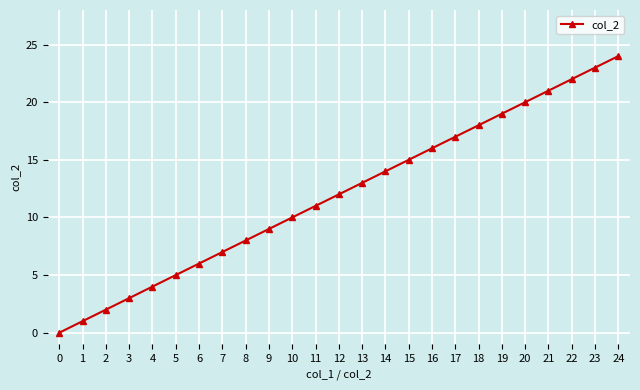

True or false: the data shows 23 at 23.

True